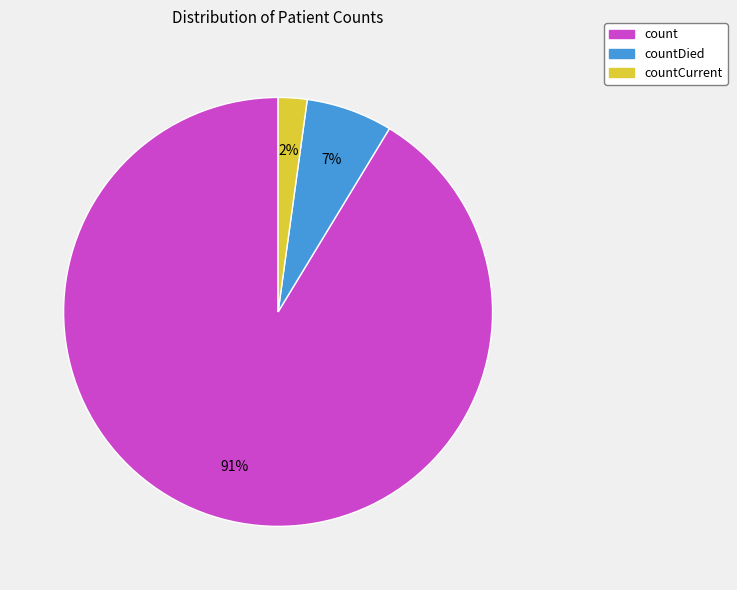

To the nearest percent, what is the difference between the largest and smallest slice percentages?

89%